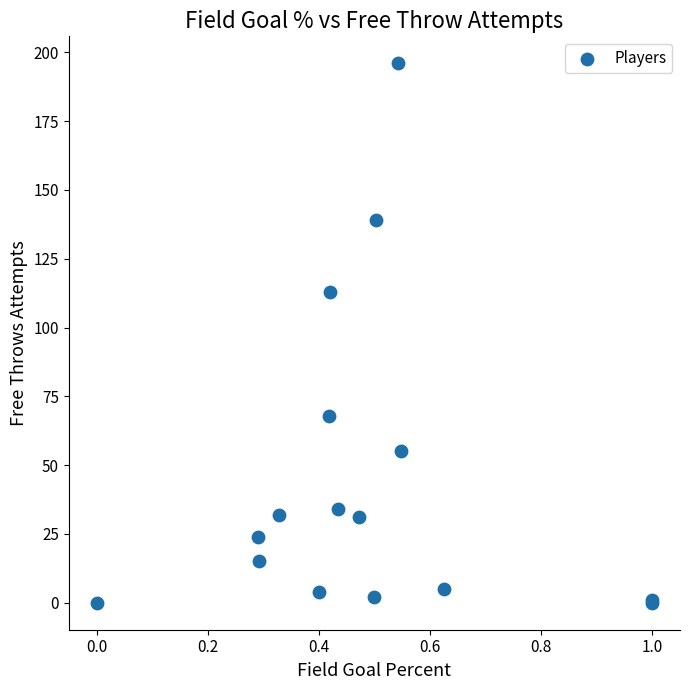

What Y value in the scatter plot is closest to 98?

113